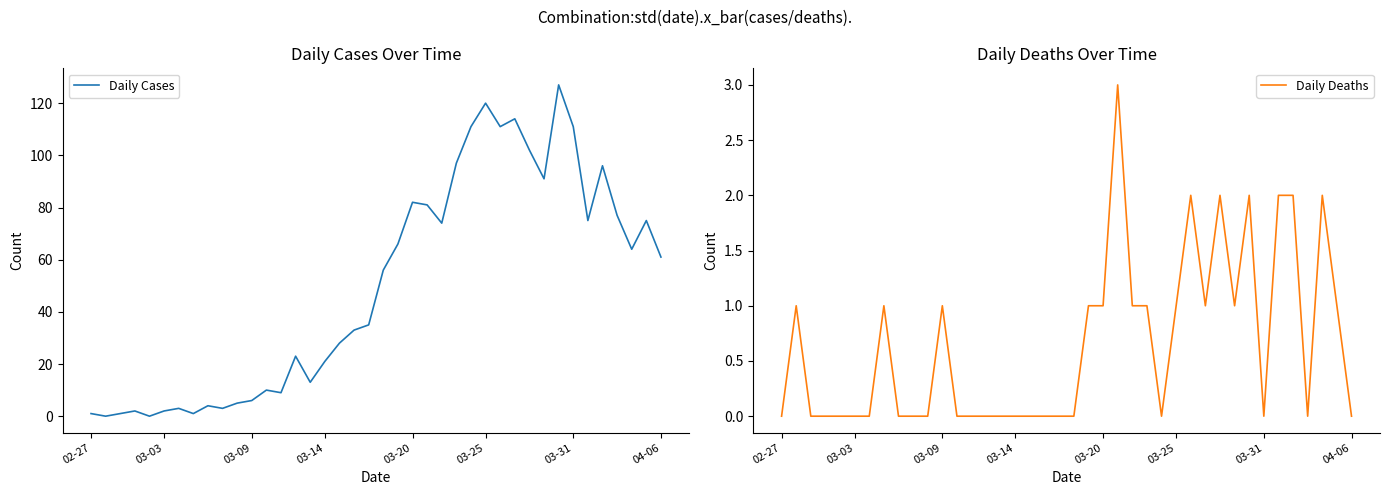

What is the value of the Daily Deaths point at the 38th from the left?

2